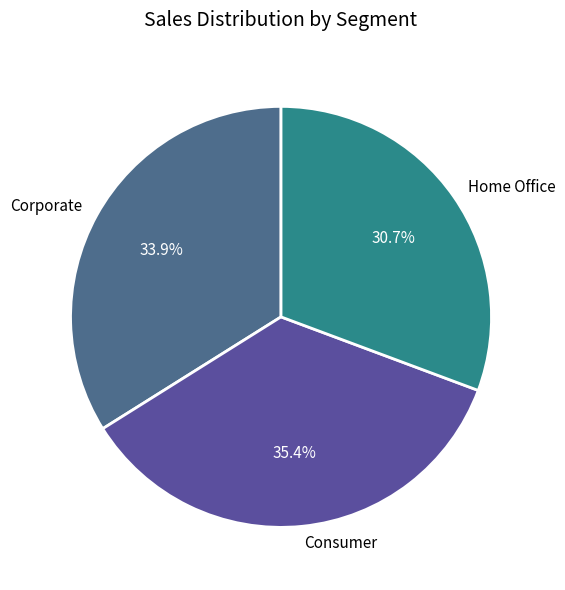

Do Corporate and Home Office together represent more than half of the pie?

Yes